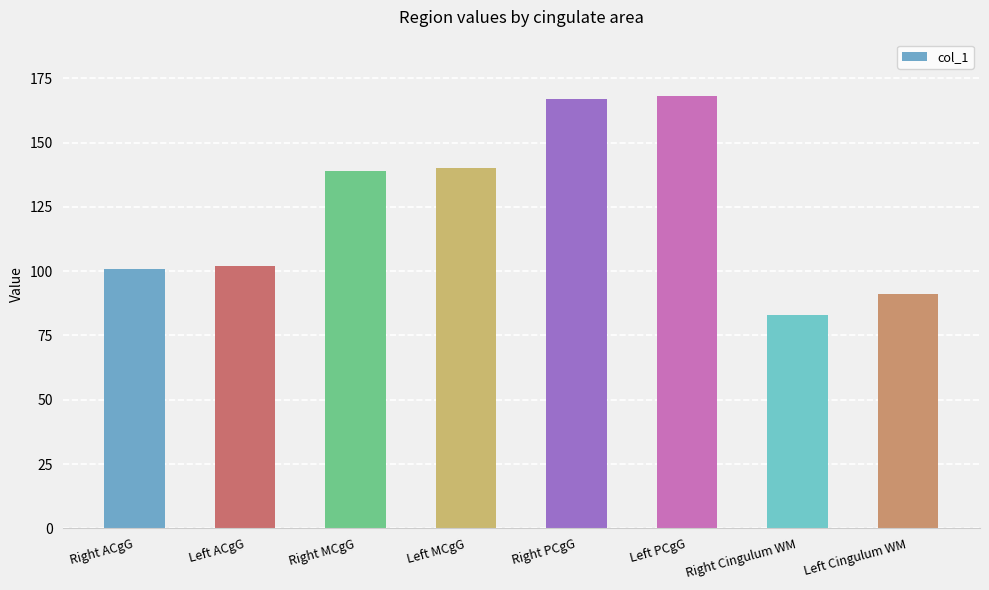

The chart shows a value of 49 at Right PCgG. True or false?

False